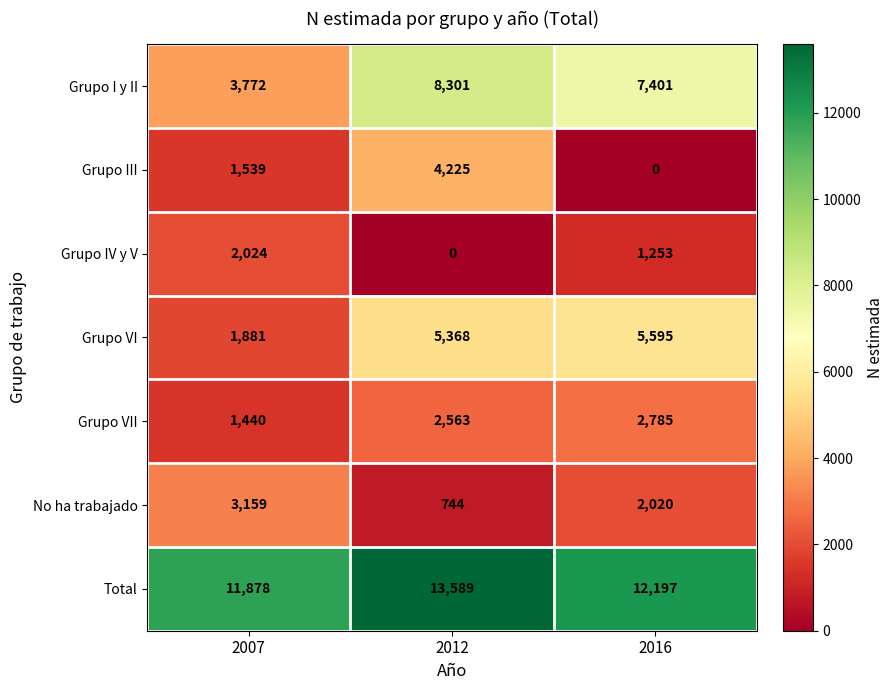

What is the difference between the second highest and minimum values in the No ha trabajado series?

1276